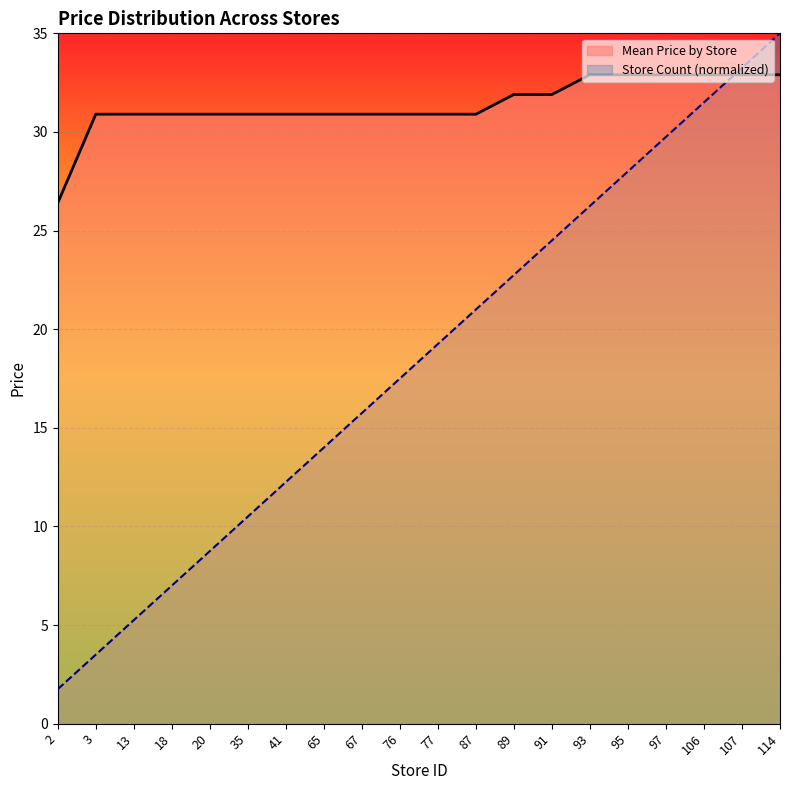

What is the total value across all series at 18?

37.9